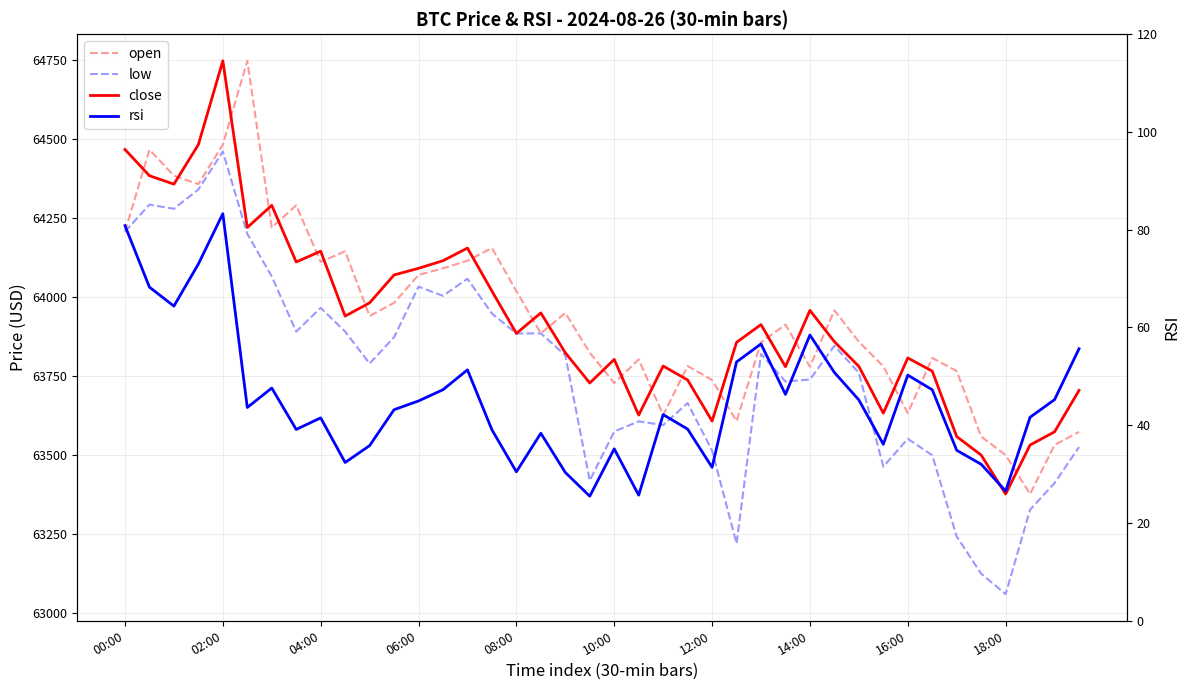

How many lines are shown in the chart?

4